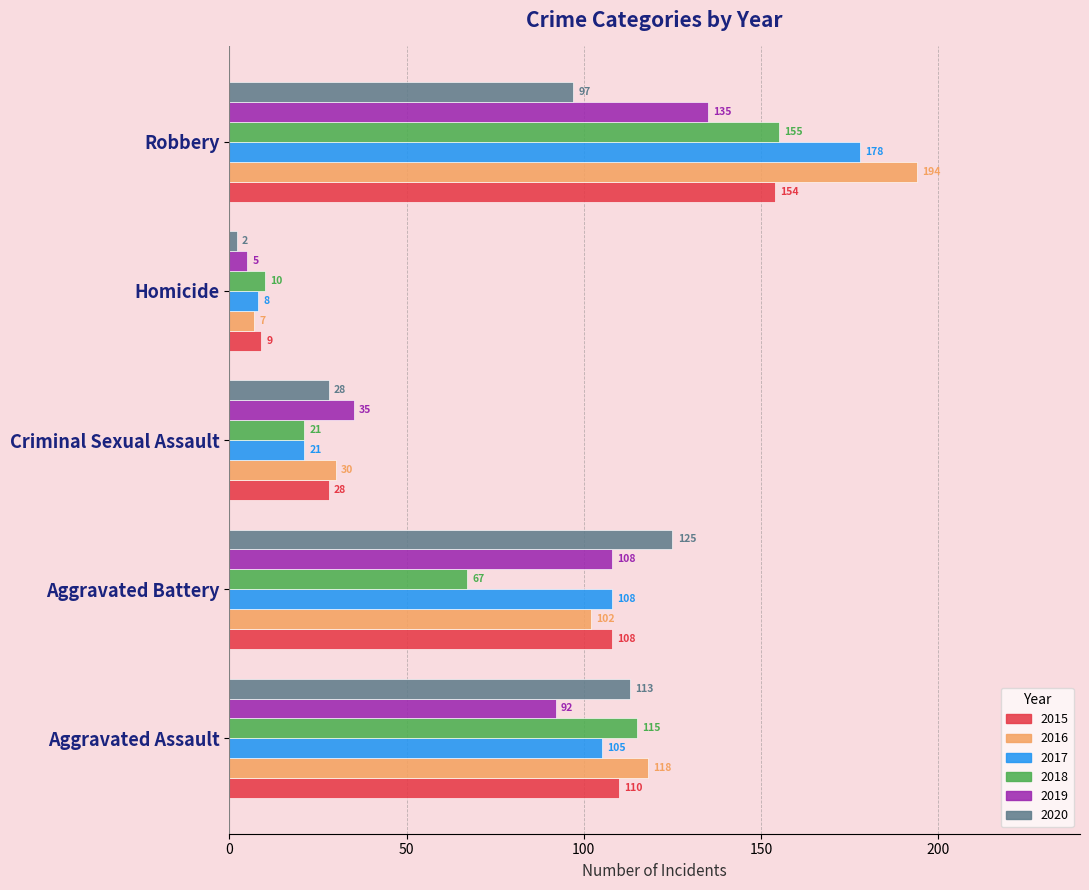

What is the difference between the 2019 values at Aggravated Battery and Robbery?

27